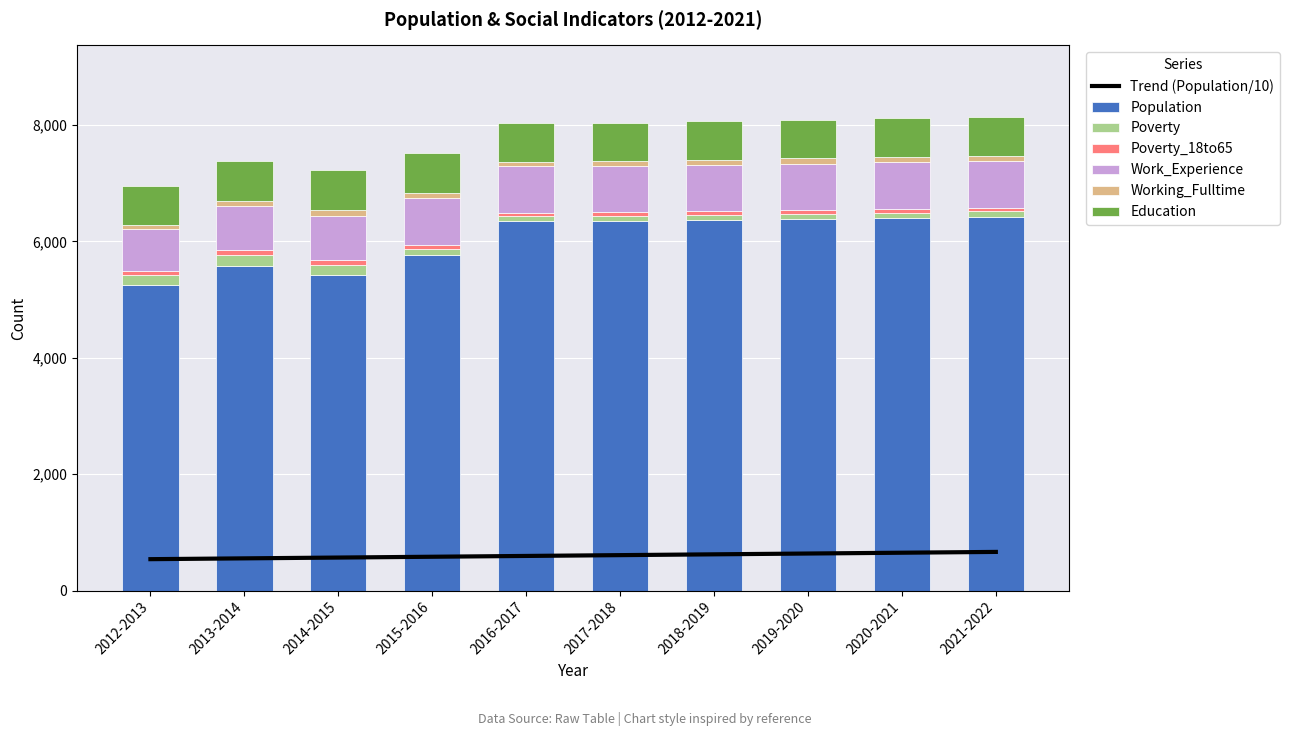

List the series in order of their peak value, highest first.

Population, Work_Experience, Education, Poverty, Working_Fulltime, Poverty_18to65